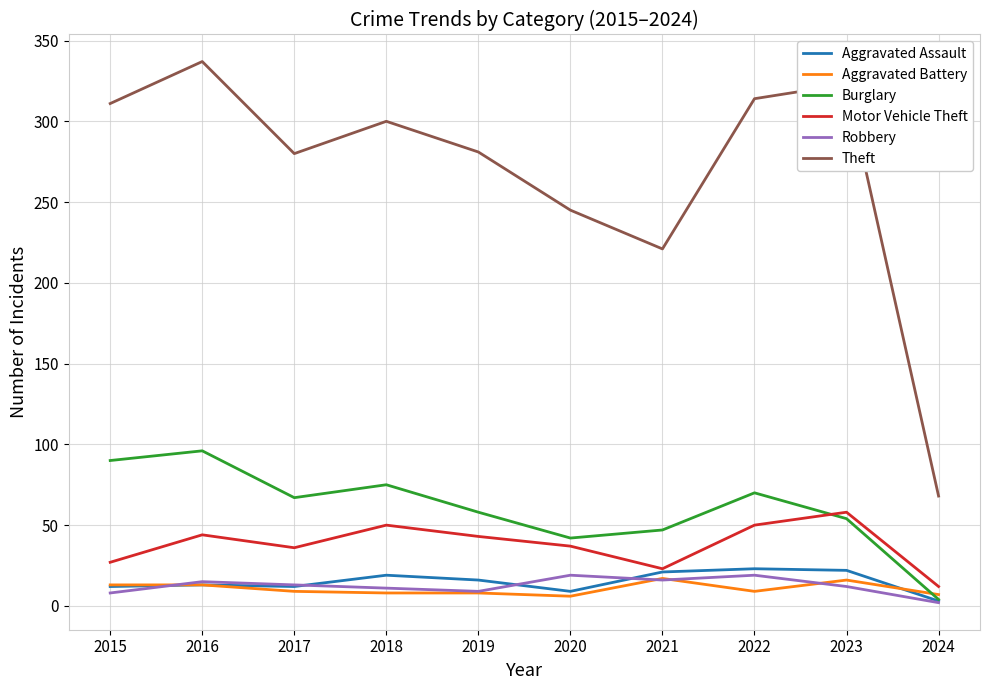

How many lines are shown in the chart?

6